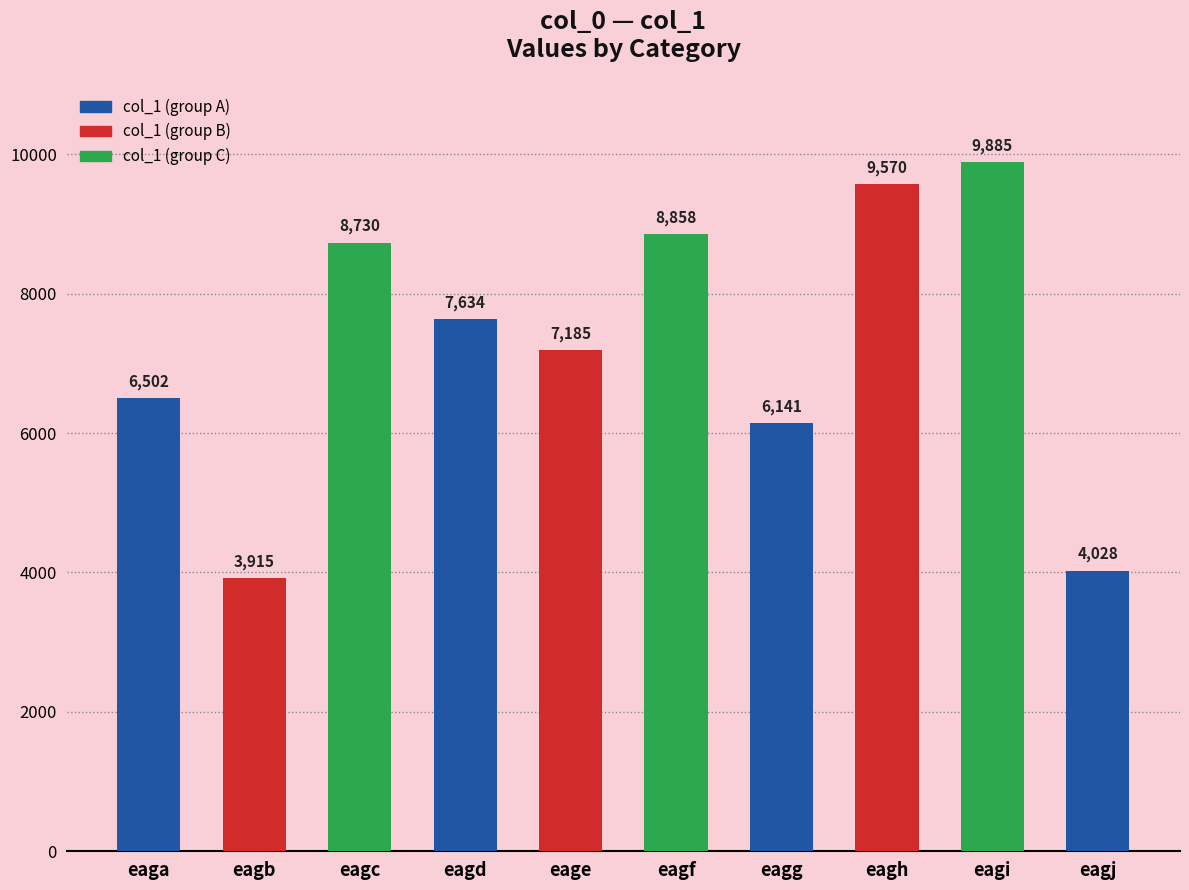

List the labels in order of value, smallest first.

eagb, eagj, eagg, eaga, eage, eagd, eagc, eagf, eagh, eagi